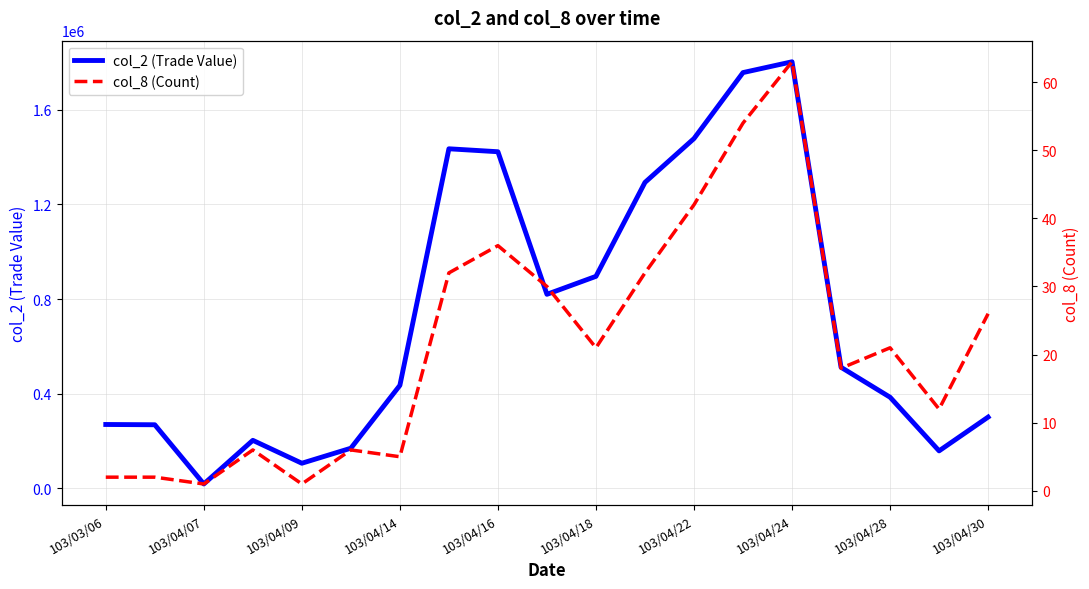

The value of col_2 (Trade Value) at 103/04/24 is 2931676. True or false?

False